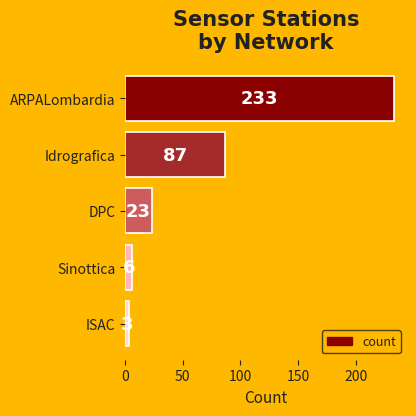

List the labels in order of value, smallest first.

ISAC, Sinottica, DPC, Idrografica, ARPALombardia